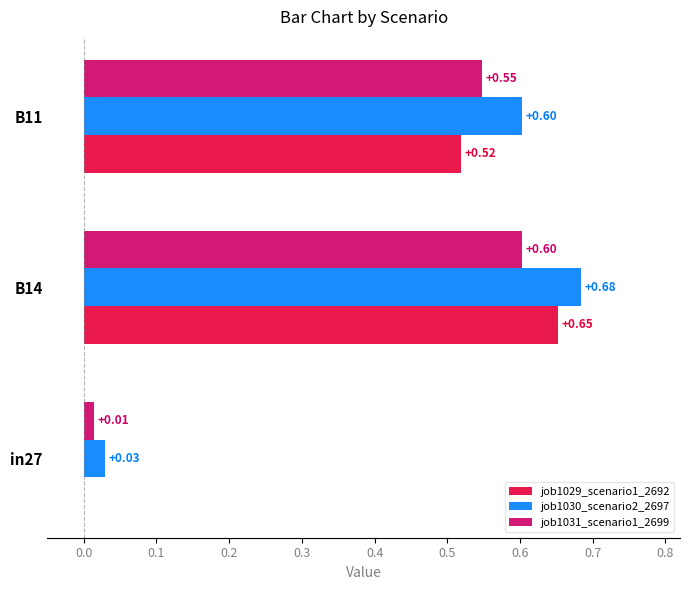

Which series has the largest total across all categories?

job1030_scenario2_2697